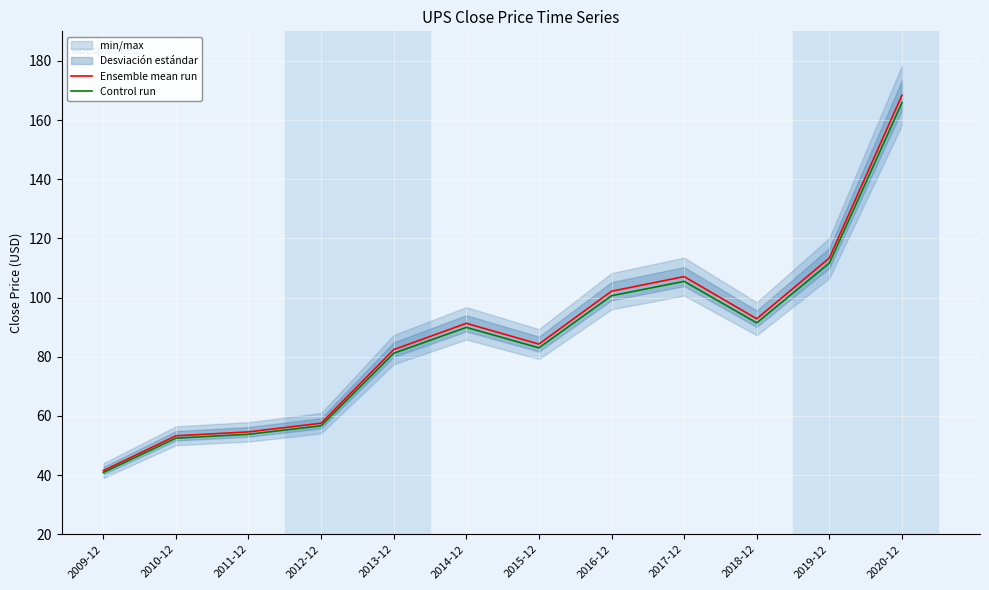

What is the label of the 1st point from the left?

2009-12